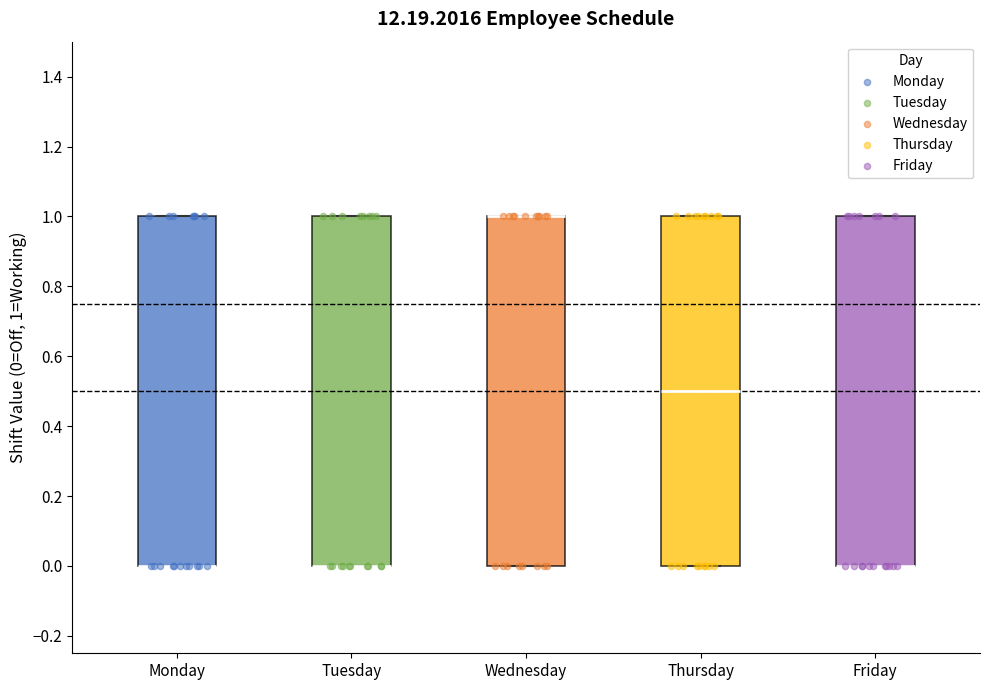

Reading left to right, transcribe this box plot: for each box, give where its median line is, the range the box spans, and where its two whiskers end, as read against the y-axis. The values are not printed on the chart, so give them approximately, as read against the axis.

Monday: median 0.0 (drawn on the box's lower edge), box 0.0 to 1.0, whiskers 0.0 to 1.0
Tuesday: median 0.0 (drawn on the box's lower edge), box 0.0 to 1.0, whiskers 0.0 to 1.0
Wednesday: median 1.0 (drawn on the box's upper edge), box 0.0 to 1.0, whiskers 0.0 to 1.0
Thursday: median 0.5, box 0.0 to 1.0, whiskers 0.0 to 1.0
Friday: median 0.0 (drawn on the box's lower edge), box 0.0 to 1.0, whiskers 0.0 to 1.0